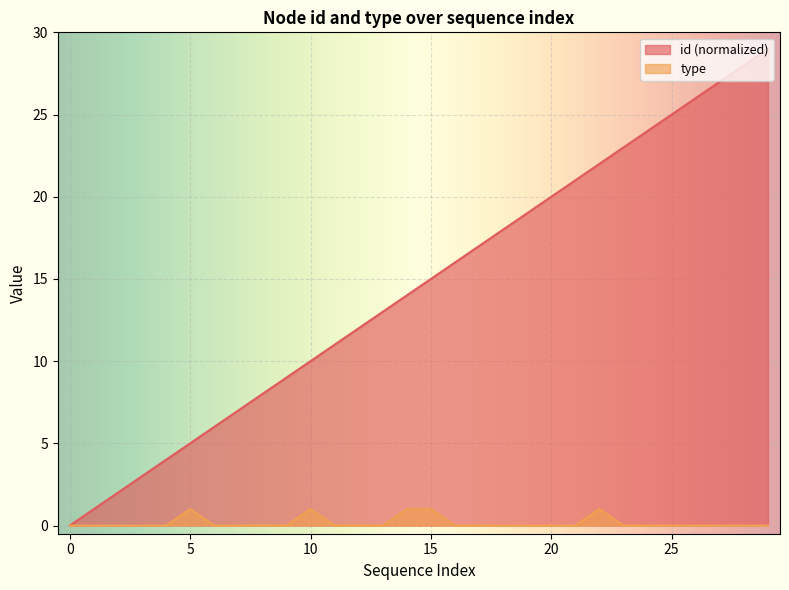

True or false: id and type cross at least once.

False